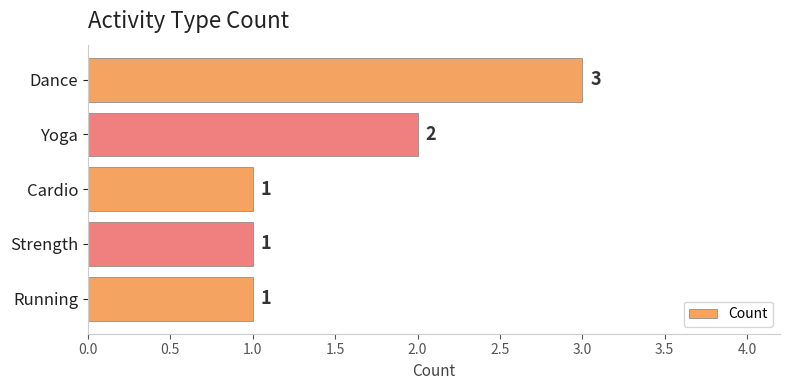

Between Running and Dance, which is larger?

Dance